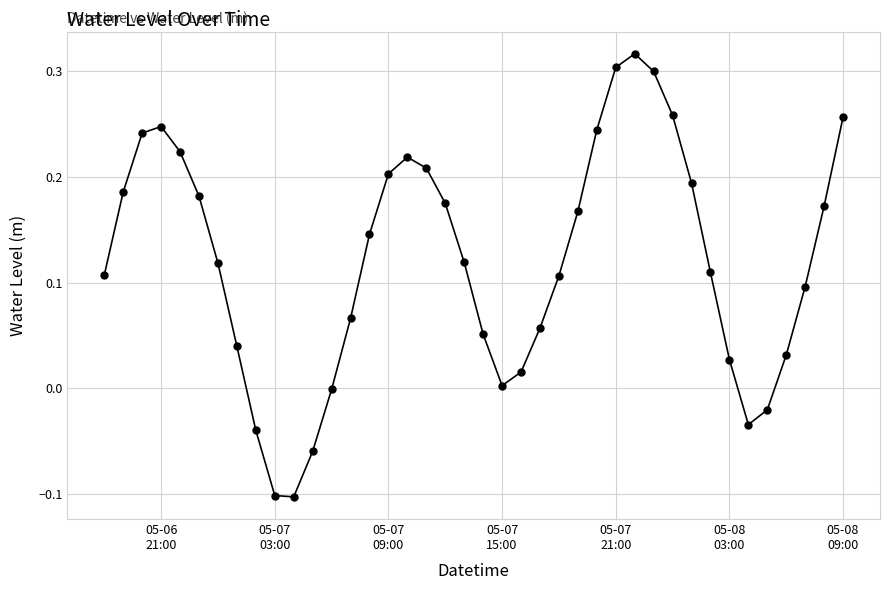

How many points are lower than both their immediate neighbors (excluding endpoints)?

3